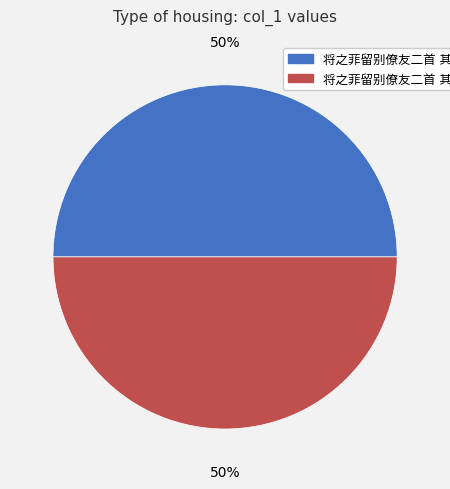

To the nearest percent, what is the average slice percentage?

50%